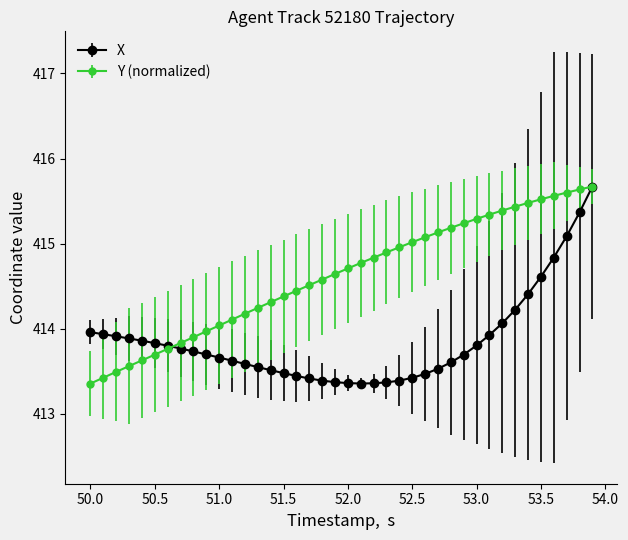

At how many categories does at least one series exceed 413?

40